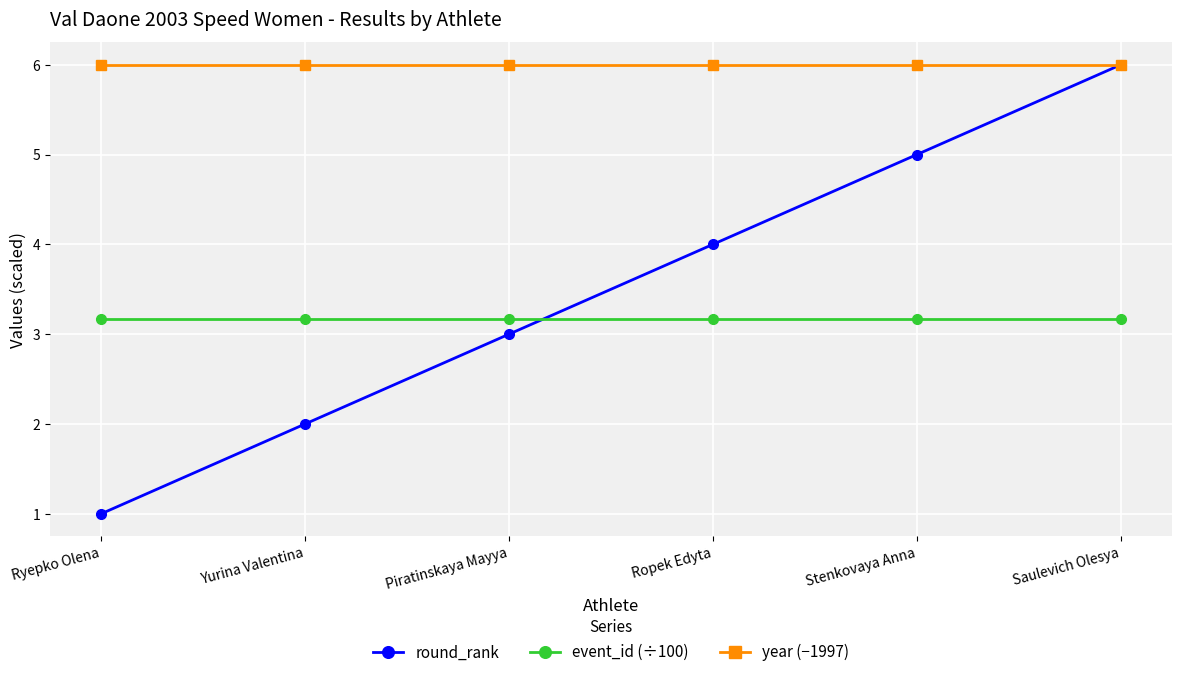

Count the number of data series in this chart.

3